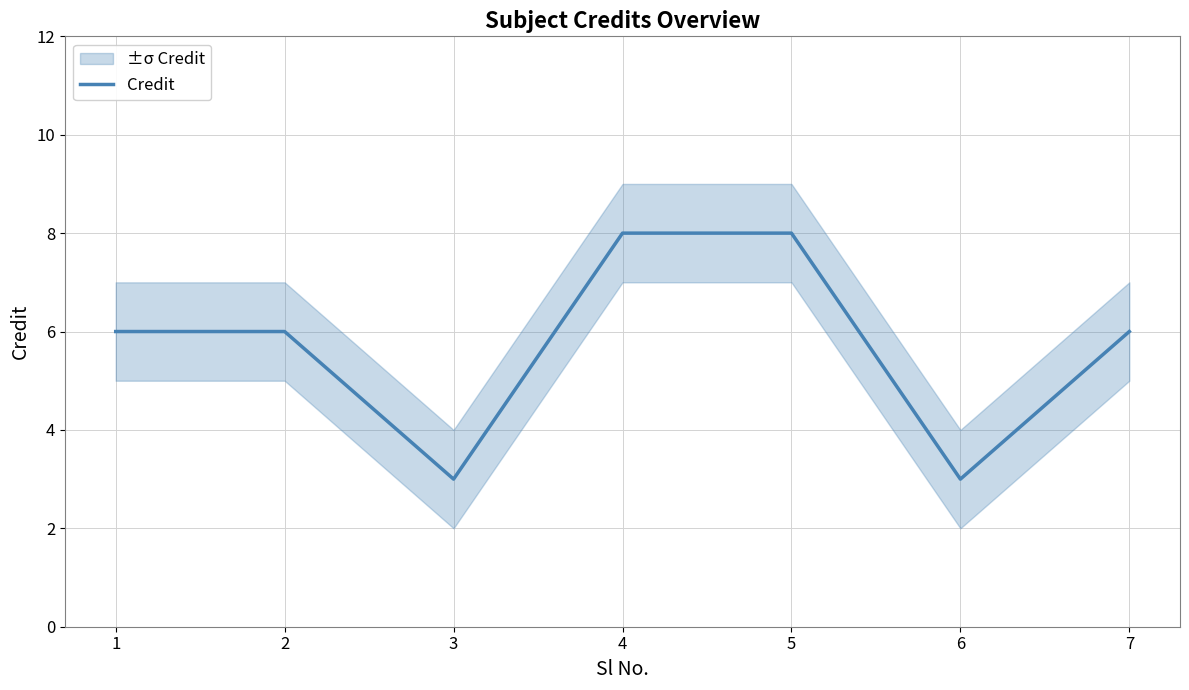

What is the smallest value displayed?

3